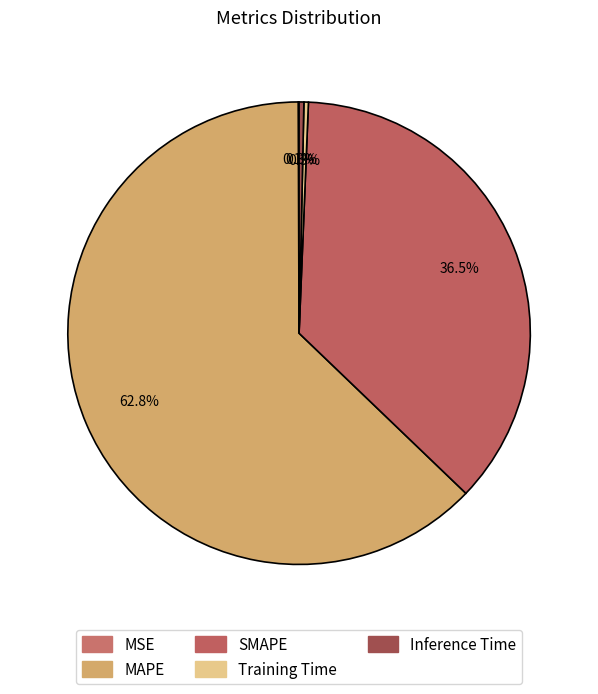

To the nearest percent, what is the average slice percentage?

20%